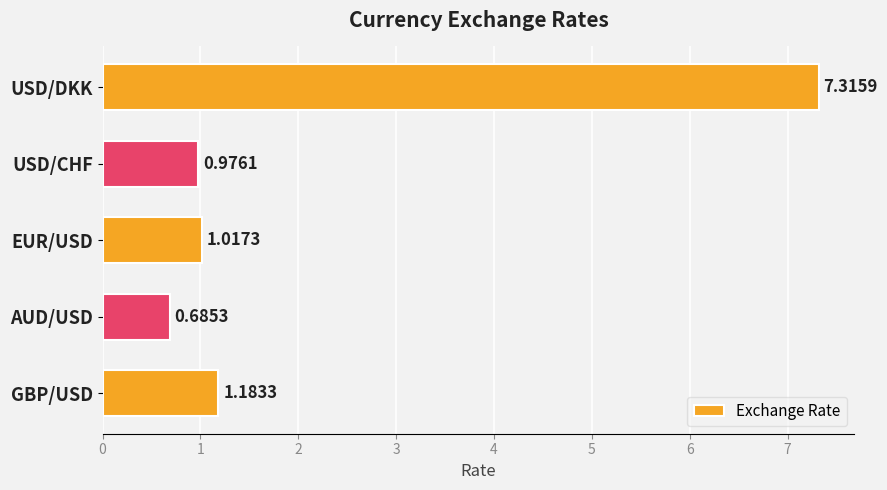

Which has a higher value, USD/CHF or AUD/USD?

USD/CHF